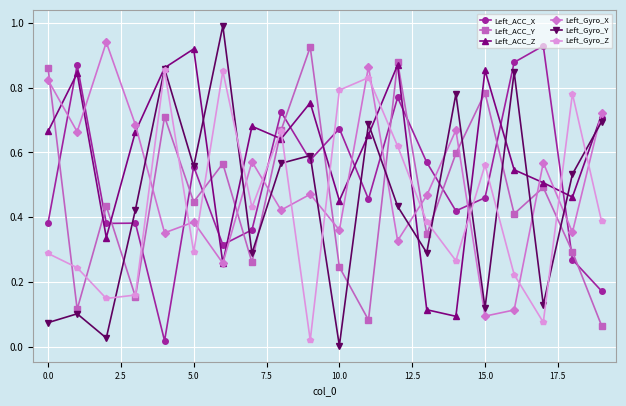

What is the difference between the maximum and minimum values in the Left_Gyro_Y series?

1.0